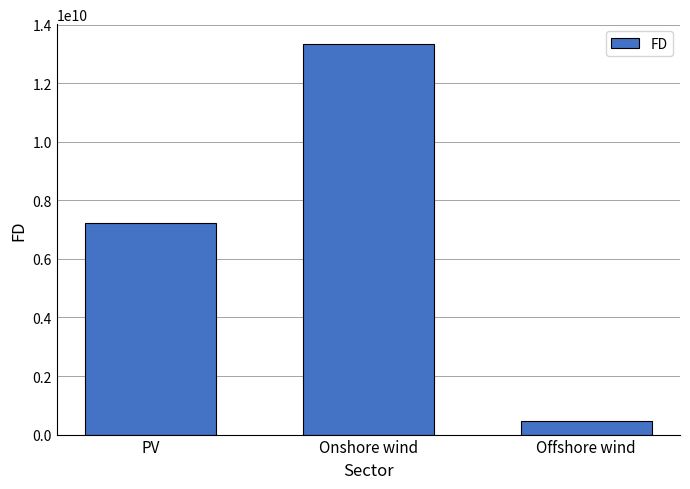

Reading right to left, what are all the values shown in this chart?

449538980.1	13346239590.4	7211415062.9